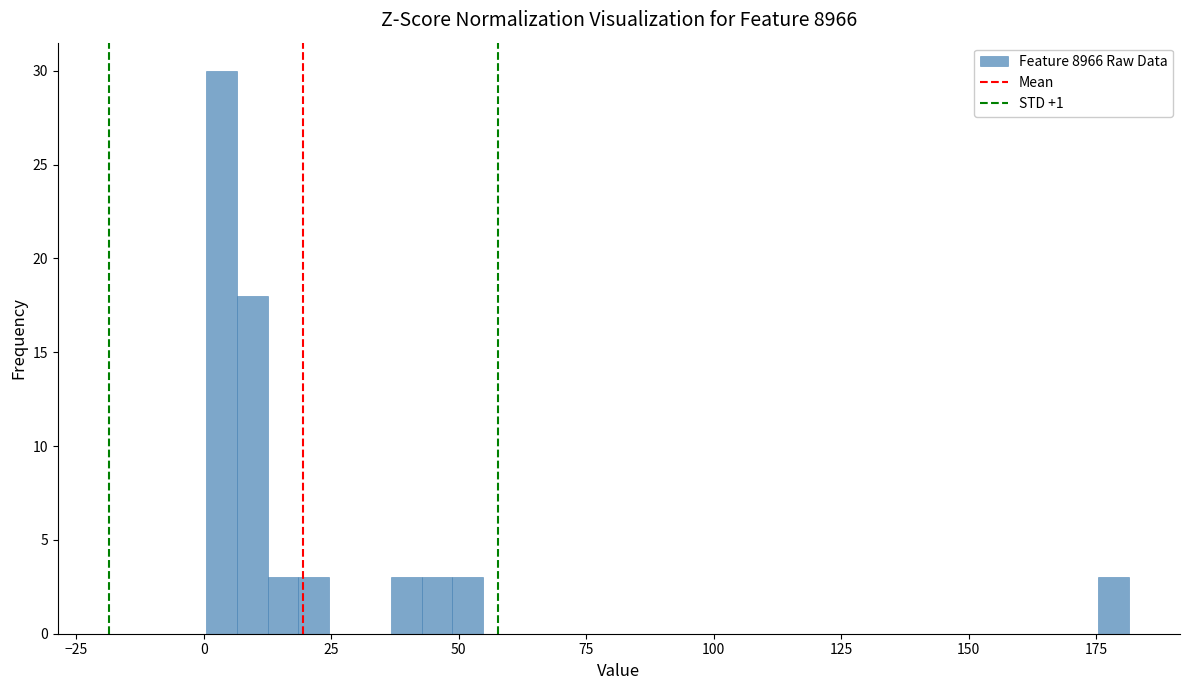

Read against the x-axis, roughly where is the centre of the tallest bar?

5